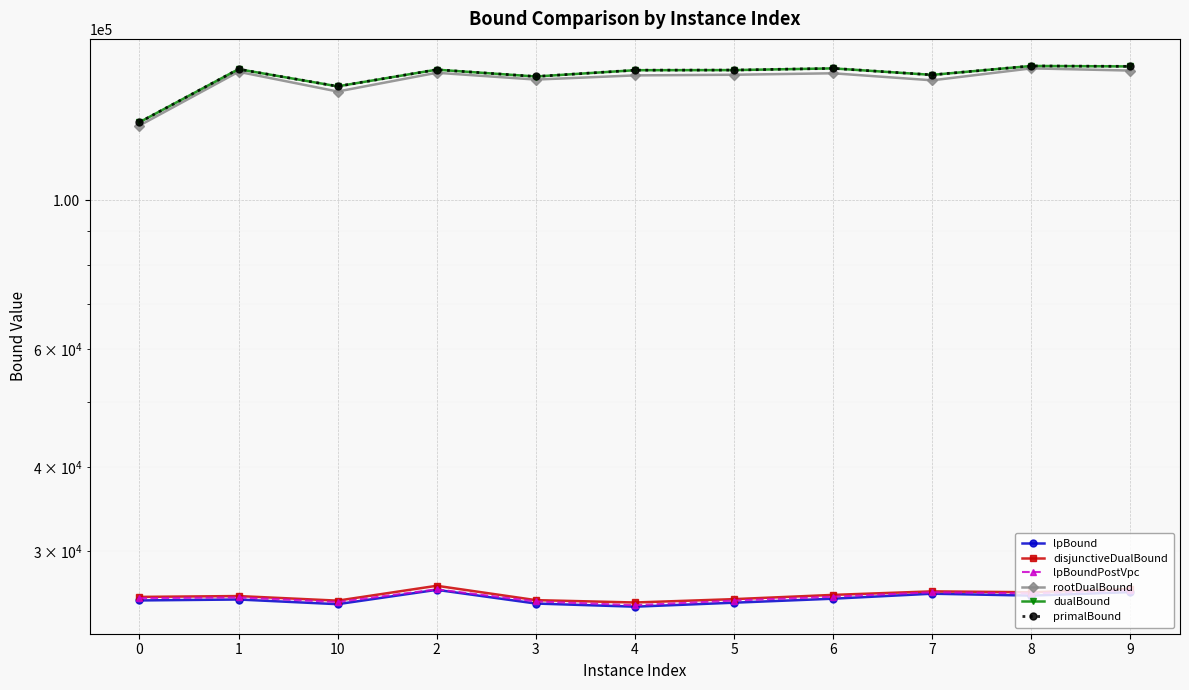

What are all the series names shown in the legend?

lpBound, disjunctiveDualBound, lpBoundPostVpc, rootDualBound, dualBound, primalBound